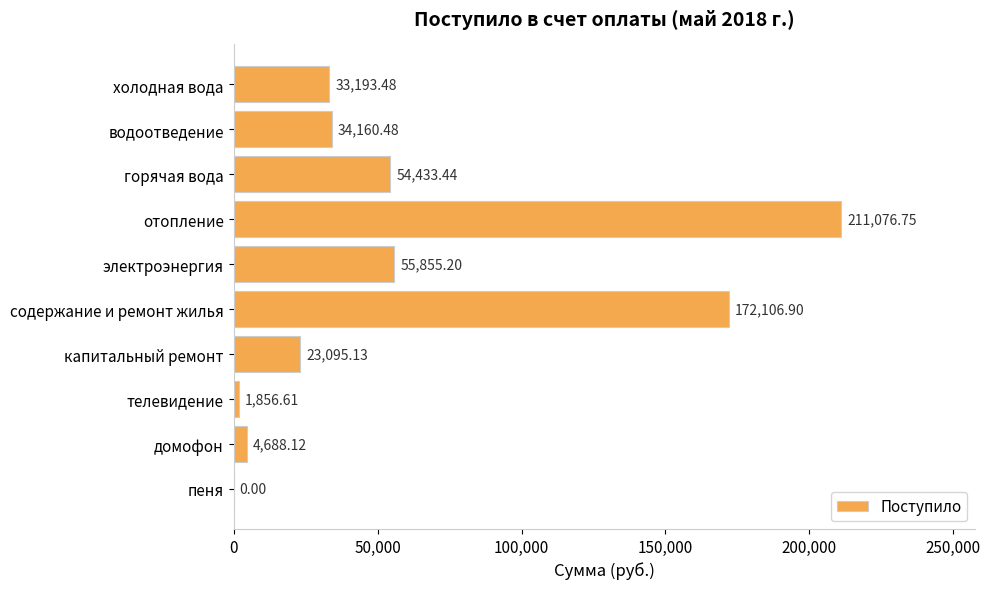

What is the sum of the values at электроэнергия and холодная вода?

89048.7